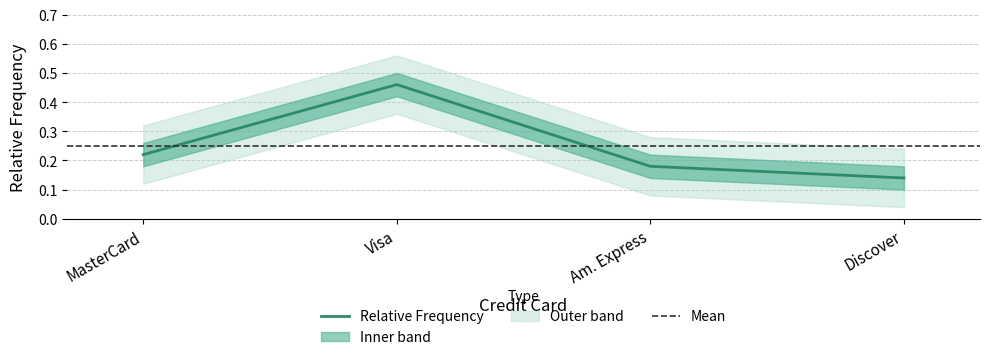

At which label is the value closest to 0?

Discover